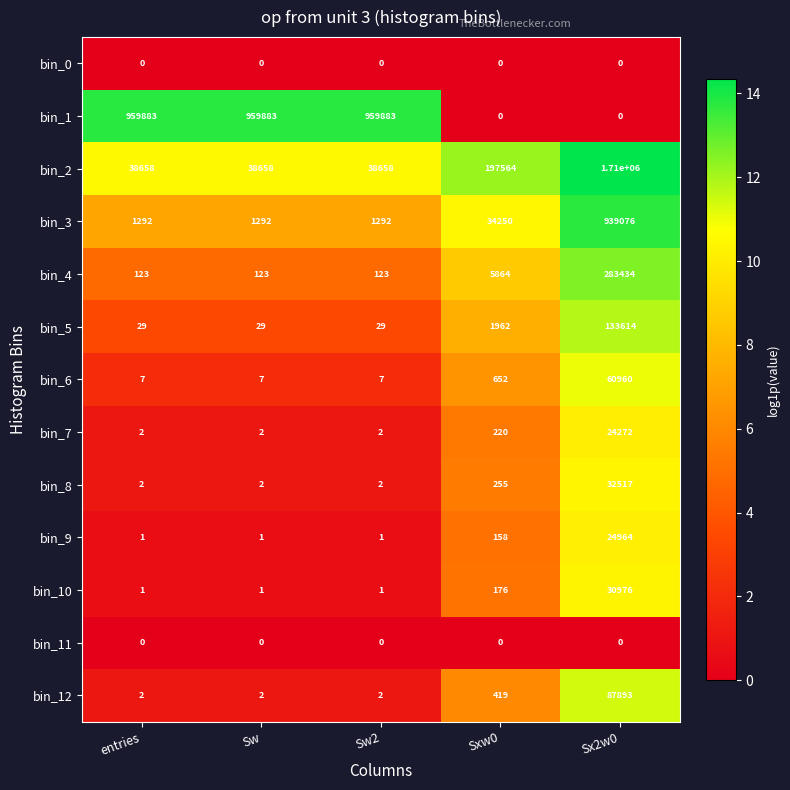

Is the value of bin_4 at Sxw0 greater than the value of bin_2 at entries?

No